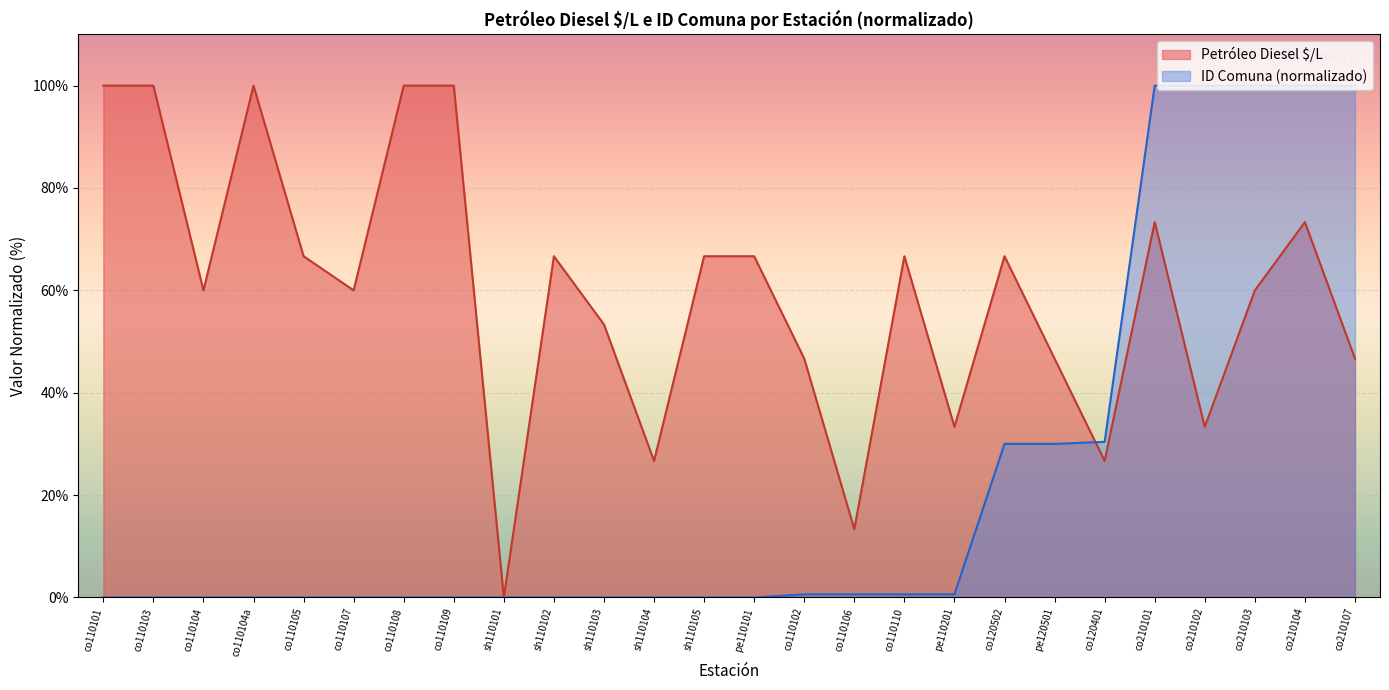

The Petróleo Diesel $/L series shows 167.4 at co110104a. True or false?

False